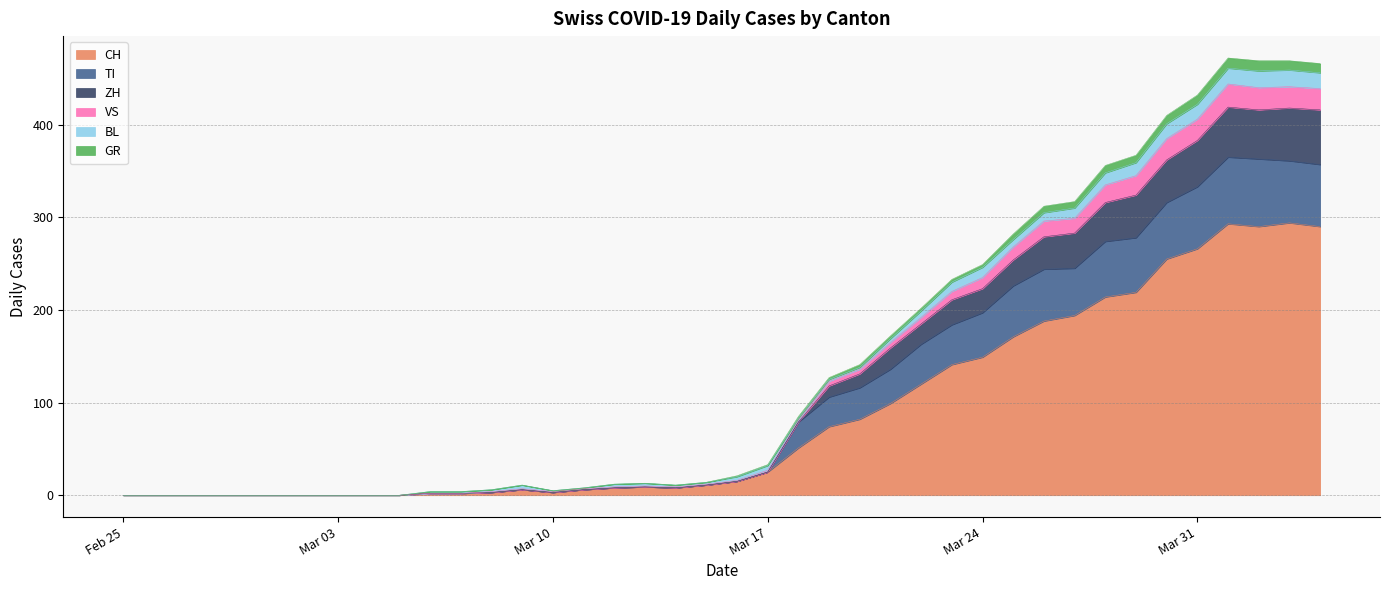

What is the highest value of the CH series?

294